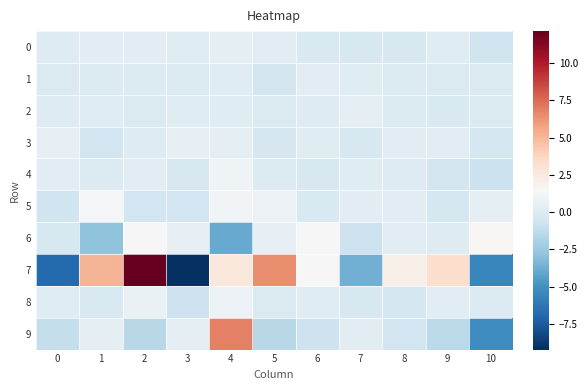

Reading left to right, transcribe all the data shown in this chart.

0: 0=0.1	1=0.2	2=0.4	3=0.2	4=0.5	5=0.3	6=-0.2	7=-0.2	8=-0.3	9=0.1	10=-0.6
1: 0=-0.1	1=0.0	2=0.0	3=-0.0	4=0.2	5=-0.5	6=0.2	7=0.2	8=0.0	9=-0.1	10=-0.1
2: 0=0.1	1=0.2	2=-0.1	3=0.2	4=0.2	5=-0.1	6=0.1	7=0.4	8=0.0	9=-0.2	10=-0.1
3: 0=0.6	1=-0.6	2=0.0	3=0.6	4=0.4	5=-0.4	6=0.2	7=-0.2	8=0.3	9=0.3	10=-0.4
4: 0=0.3	1=0.0	2=0.4	3=-0.2	4=1.0	5=0.0	6=-0.2	7=0.2	8=0.1	9=-0.5	10=-0.8
5: 0=-0.6	1=1.3	2=-0.6	3=-0.5	4=1.2	5=0.9	6=-0.1	7=0.3	8=0.2	9=-0.5	10=0.4
6: 0=-0.3	1=-2.8	2=1.5	3=0.6	4=-3.9	5=0.6	6=1.5	7=-0.8	8=0.3	9=0.1	10=1.7
7: 0=-6.9	1=5.1	2=12.2	3=-9.2	4=2.7	5=6.4	6=1.4	7=-3.7	8=2.0	9=3.3	10=-5.5
8: 0=0.2	1=-0.2	2=0.8	3=-0.8	4=0.9	5=-0.0	6=0.2	7=-0.3	8=-0.4	9=0.4	10=-0.0
9: 0=-1.1	1=0.5	2=-1.5	3=0.4	4=6.9	5=-1.5	6=-0.8	7=0.2	8=-0.6	9=-1.5	10=-5.2